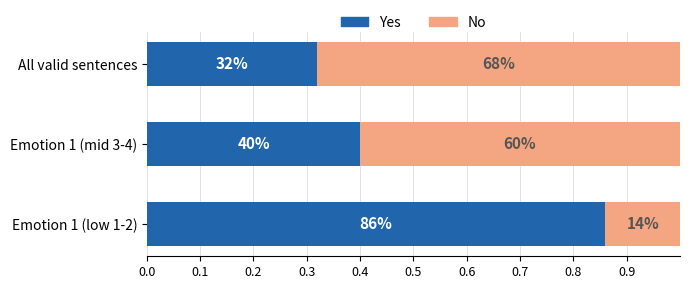

What is the value of the No bar at the 3rd from the left?

0.7